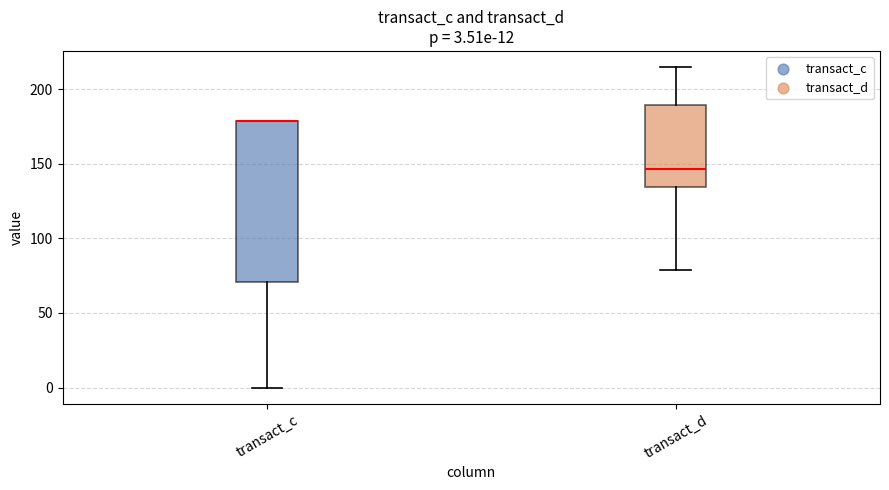

Comparing the boxes themselves (not the whiskers), which one is the tallest?

transact_c